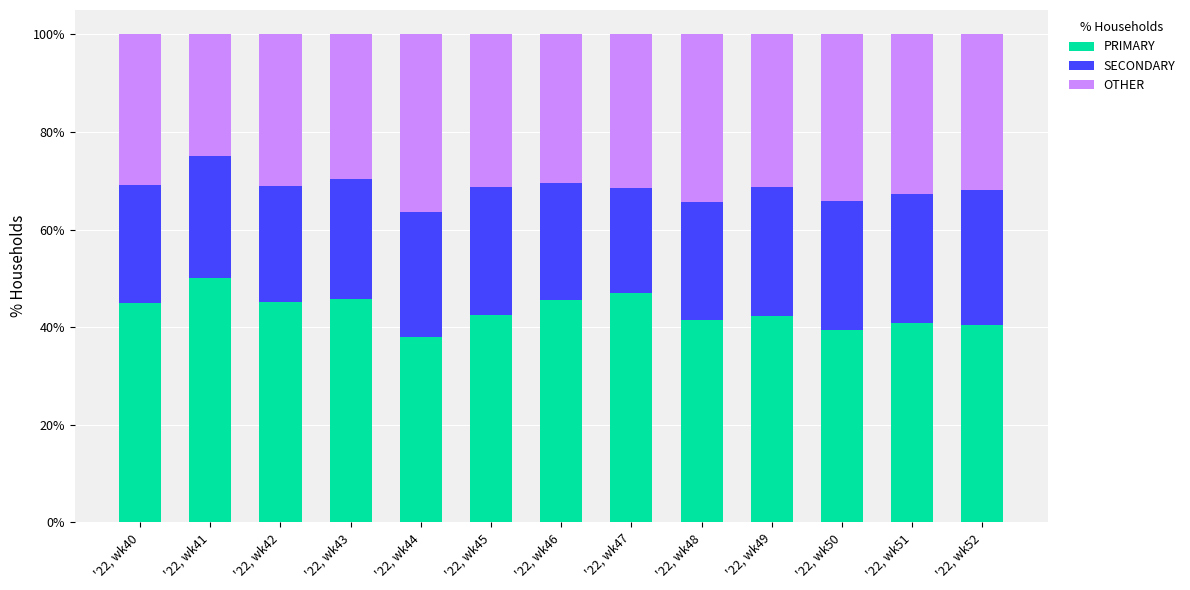

What is the minimum value for PRIMARY?

38.0